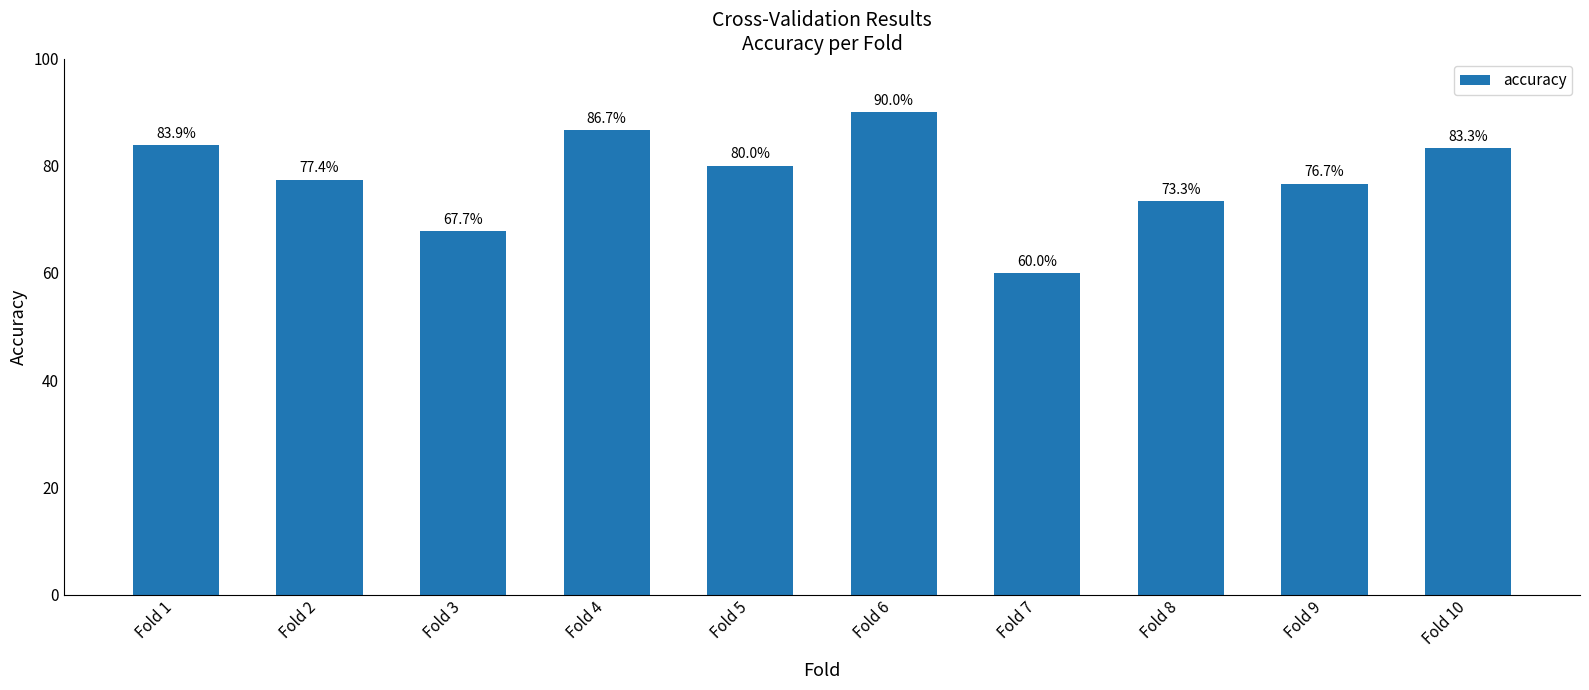

Are the bars horizontal?

No